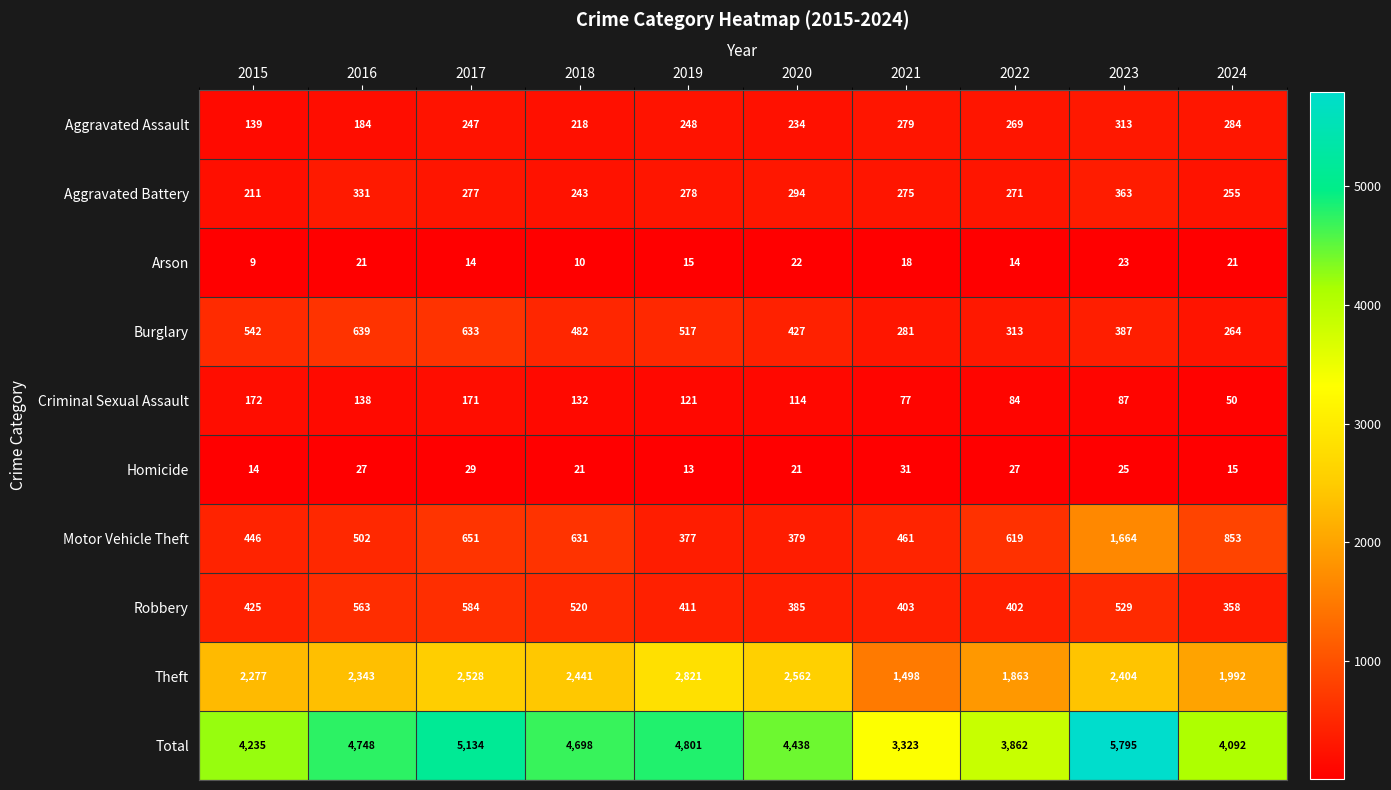

List the series in order of their peak value, highest first.

Total, Theft, Motor Vehicle Theft, Burglary, Robbery, Aggravated Battery, Aggravated Assault, Criminal Sexual Assault, Homicide, Arson